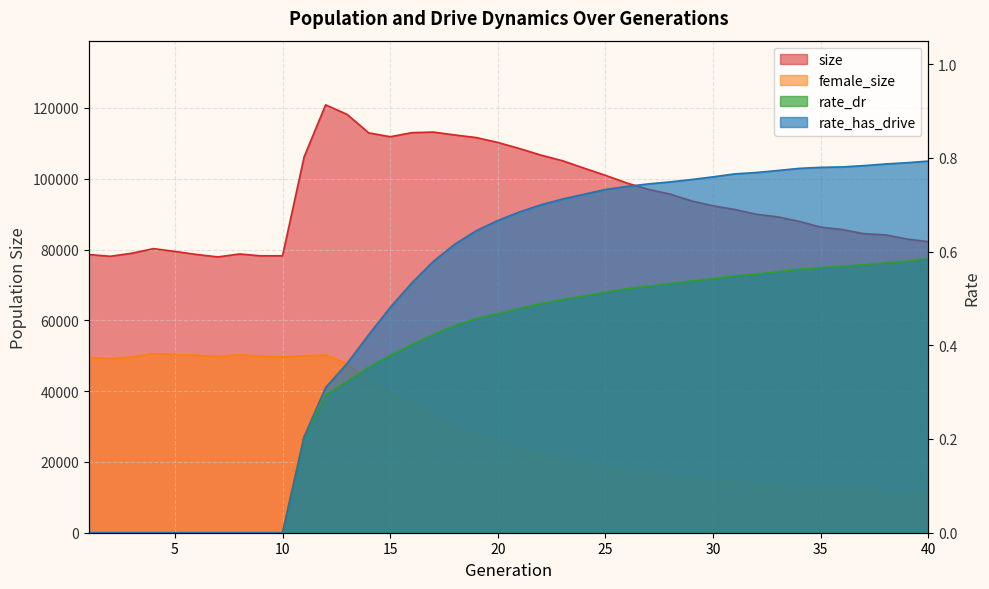

Read the rate_has_drive value at 16.

0.5